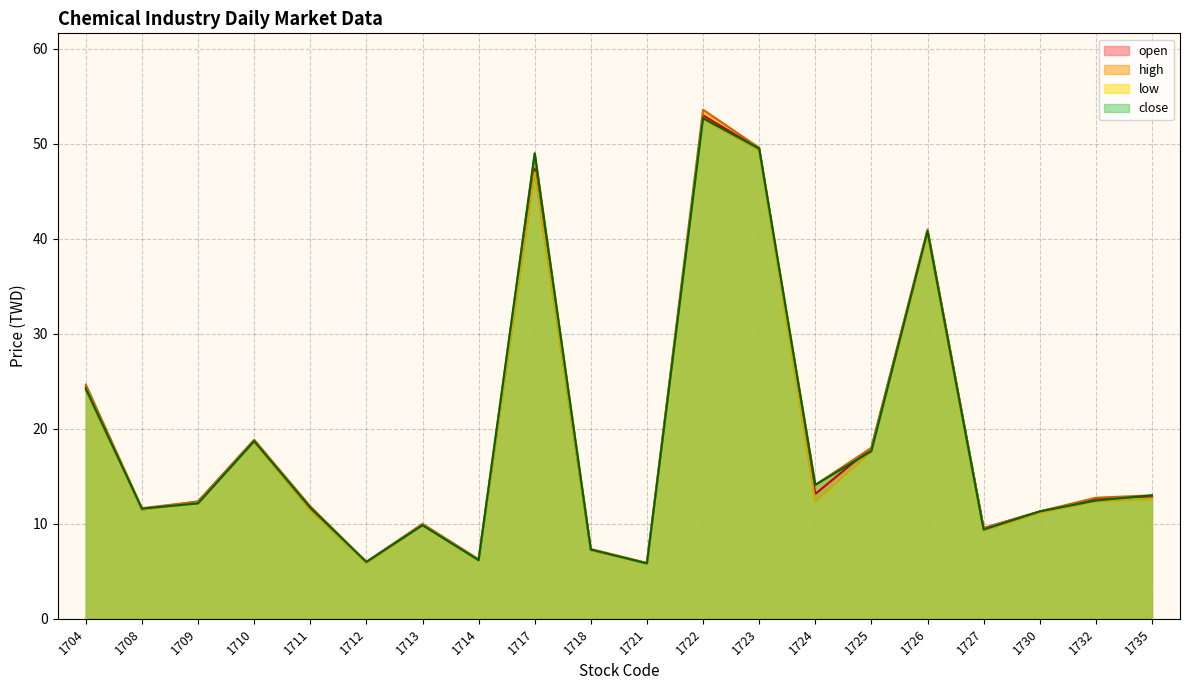

The value of open at 1725 is 3.7. True or false?

False